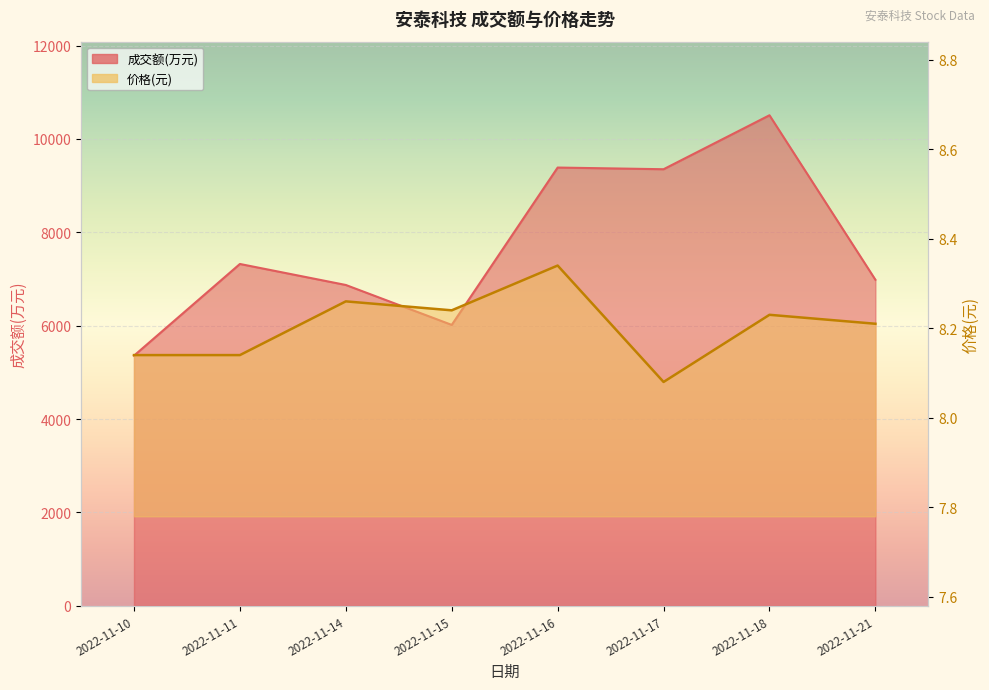

What is the value of the 价格 point at the 1st from the left?

8.1